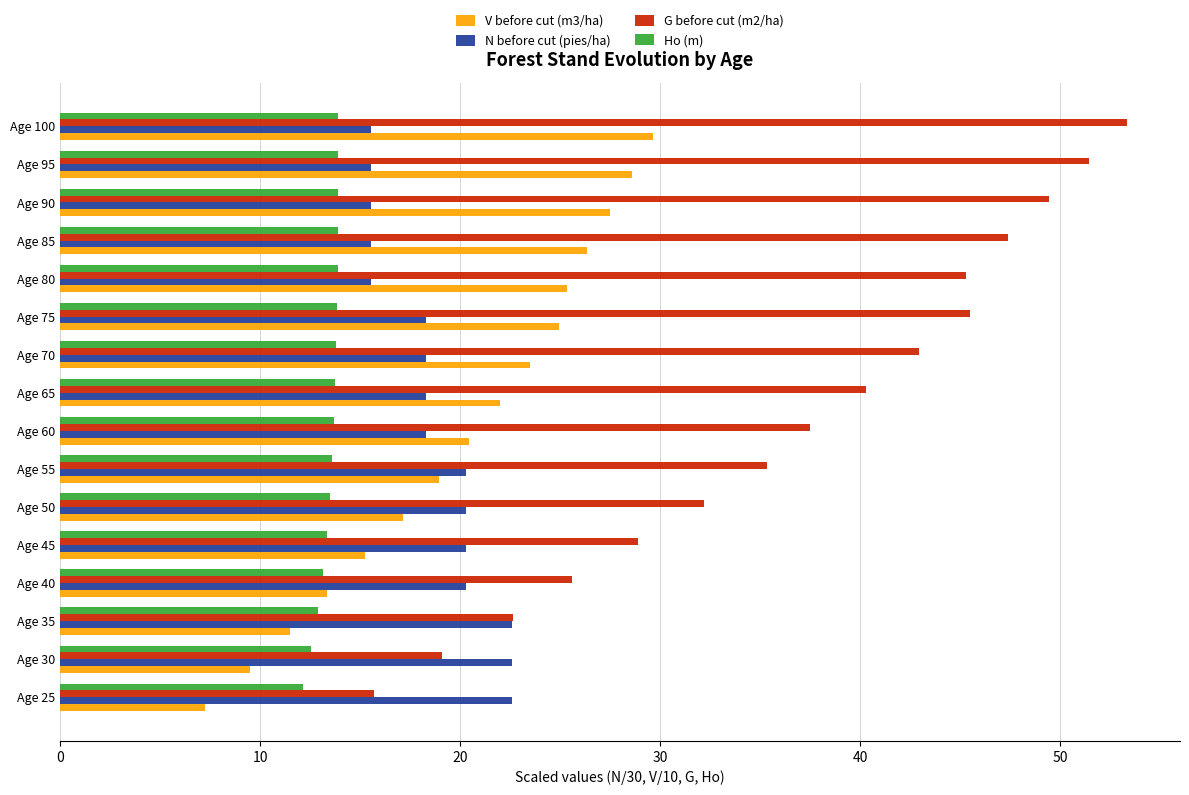

The Ho (m) series shows 24.0 at Age 45. True or false?

False